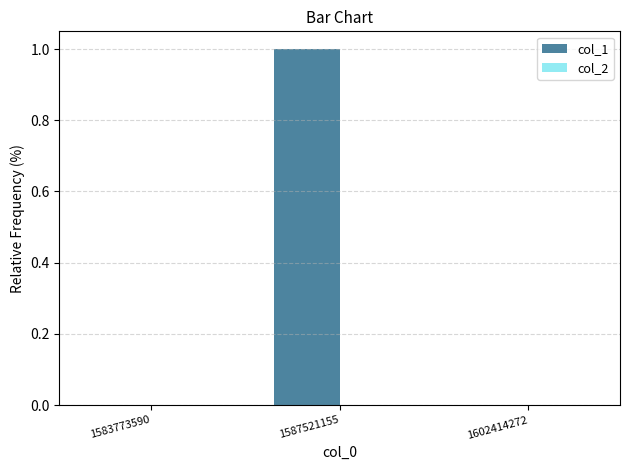

Which category has the highest value across all series?

1587521155